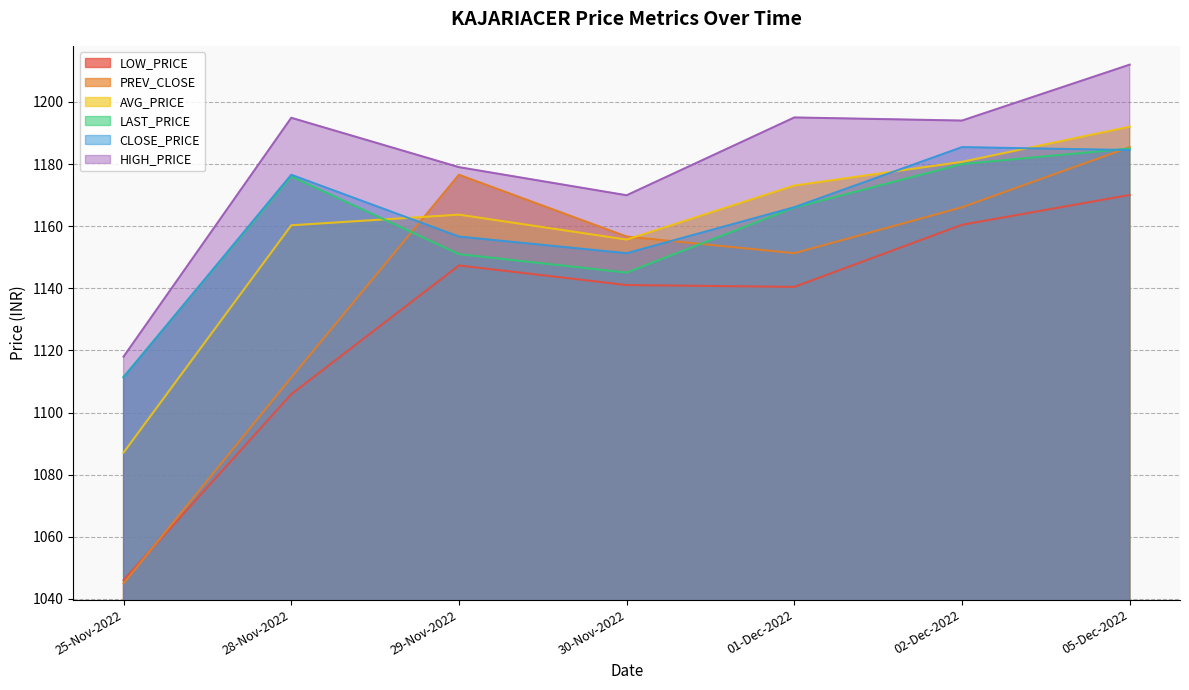

What is the label of the 5th point from the left?

01-Dec-2022